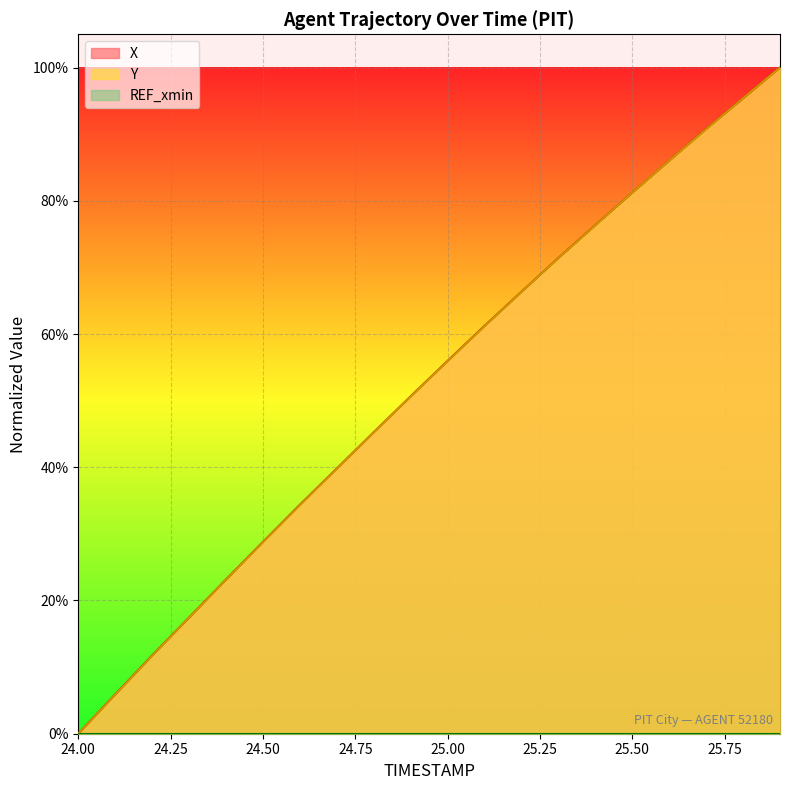

At which category is the sum across all series the highest?

25.9